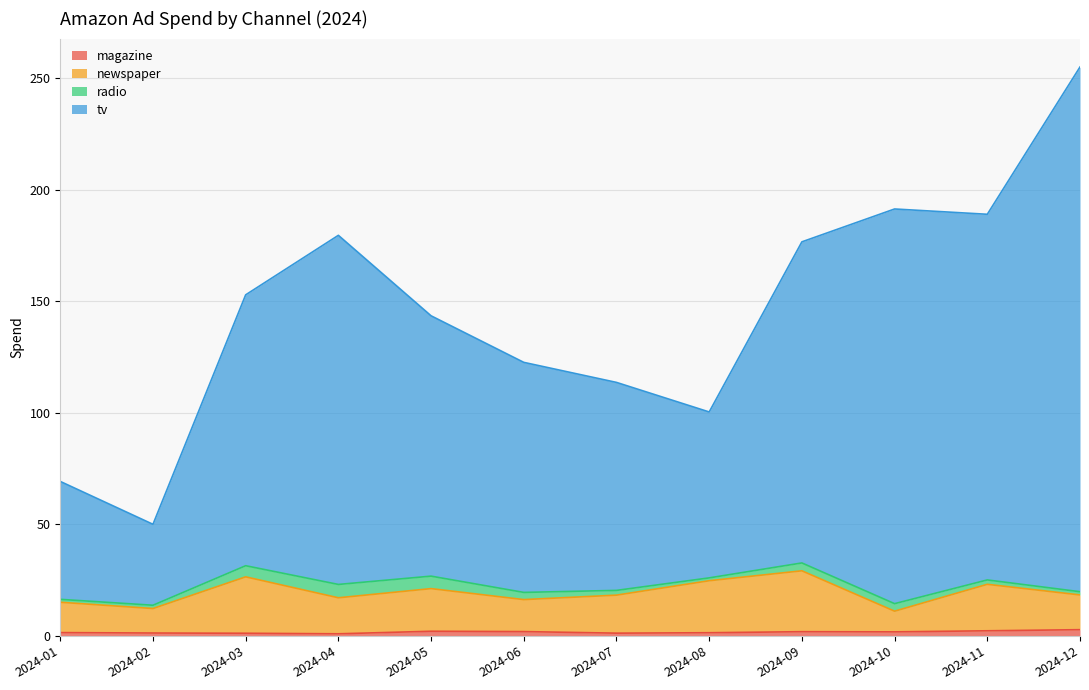

At which category is the sum across all series the highest?

2024-12